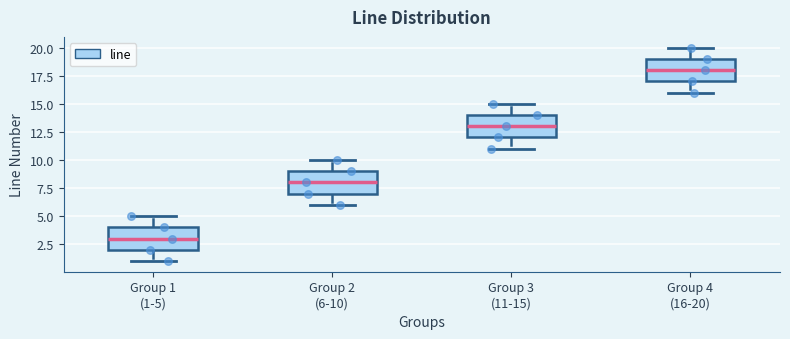

Reading left to right, read every box against the y-axis: the position of its median line, the range the box covers, and the ends of its whiskers. The values are not printed on the chart, so give them approximately, as read against the axis.

Group 1 (1-5): median 3, box 2 to 4, whiskers 1 to 5
Group 2 (6-10): median 8, box 7 to 9, whiskers 6 to 10
Group 3 (11-15): median 13, box 12 to 14, whiskers 11 to 15
Group 4 (16-20): median 18, box 17 to 19, whiskers 16 to 20